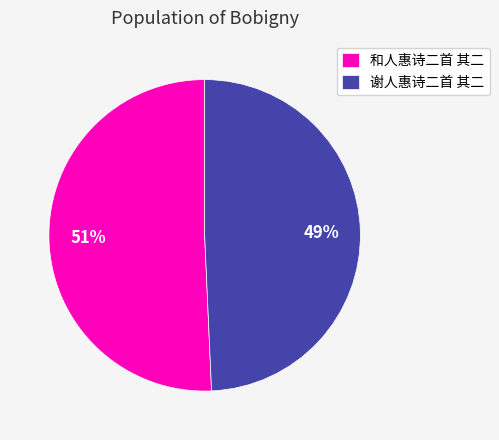

Which slice represents more than half of the pie?

和人惠诗二首 其二